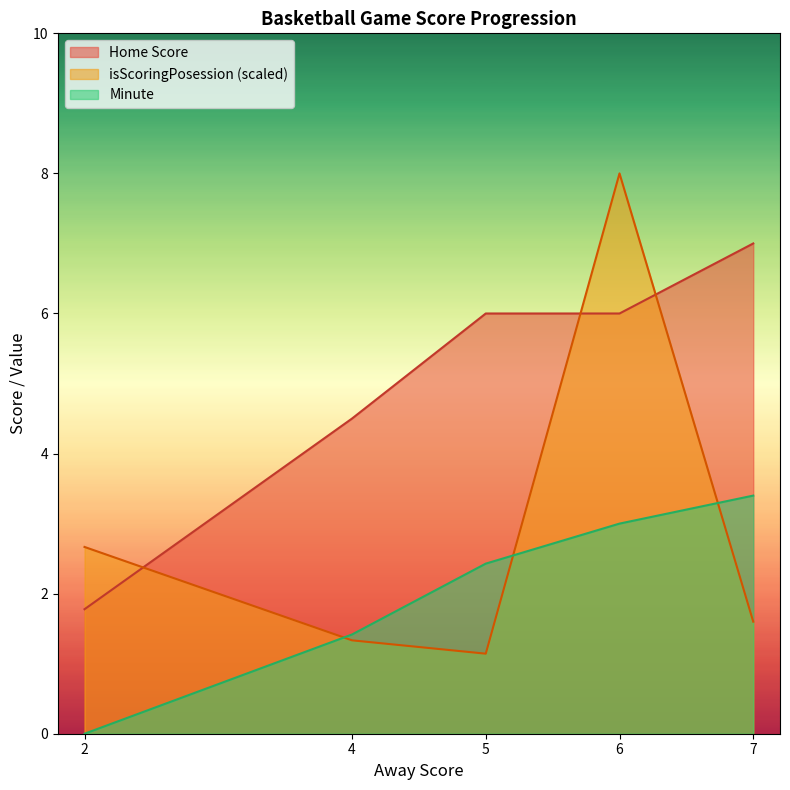

True or false: Home Score has a value of 11.1 at 7.

False